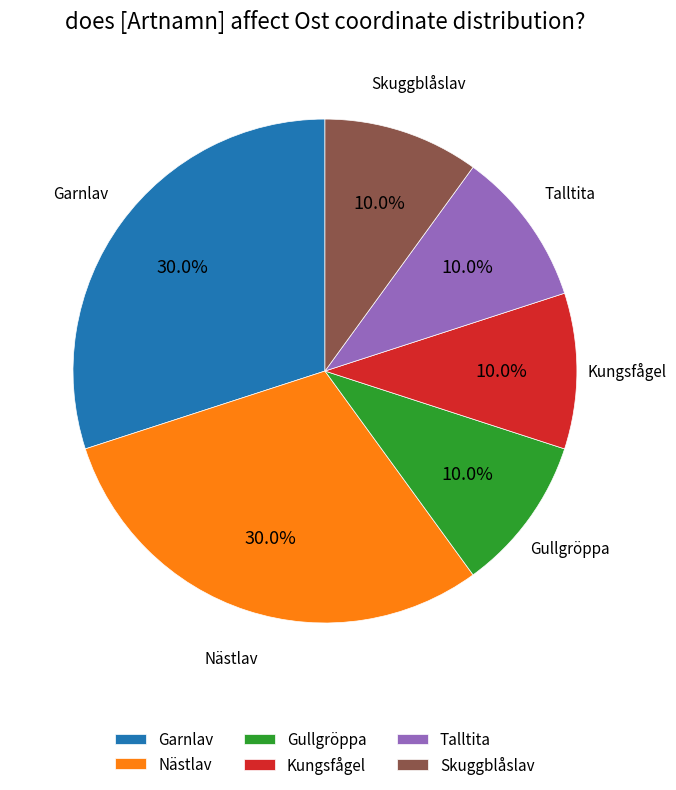

What percentage do Garnlav and Nästlav together represent?

60.0%